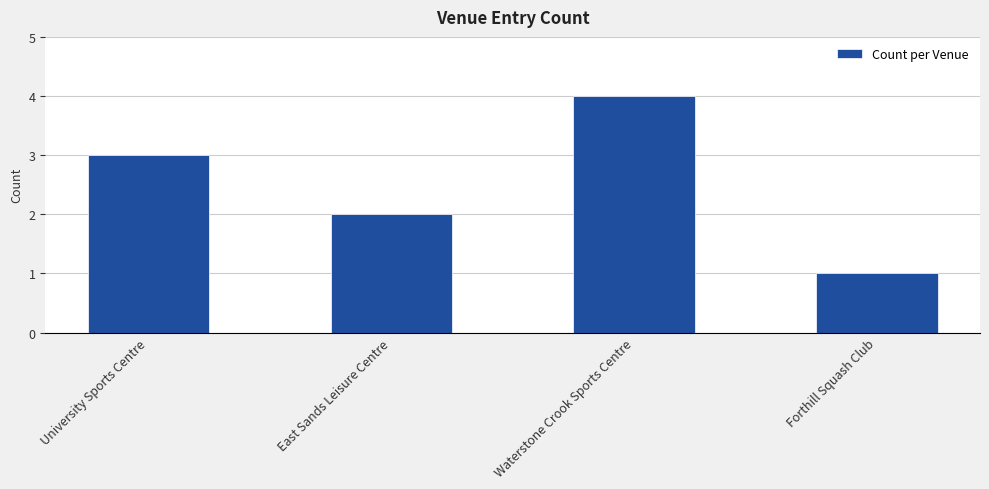

Reading left to right, list all the values displayed in this chart.

3	2	4	1